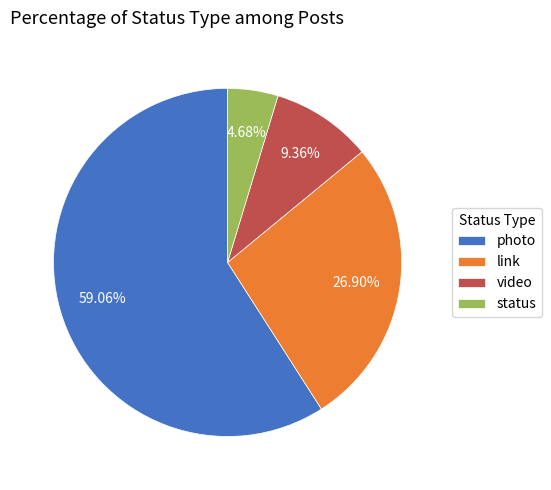

How many slices are in this pie chart?

4